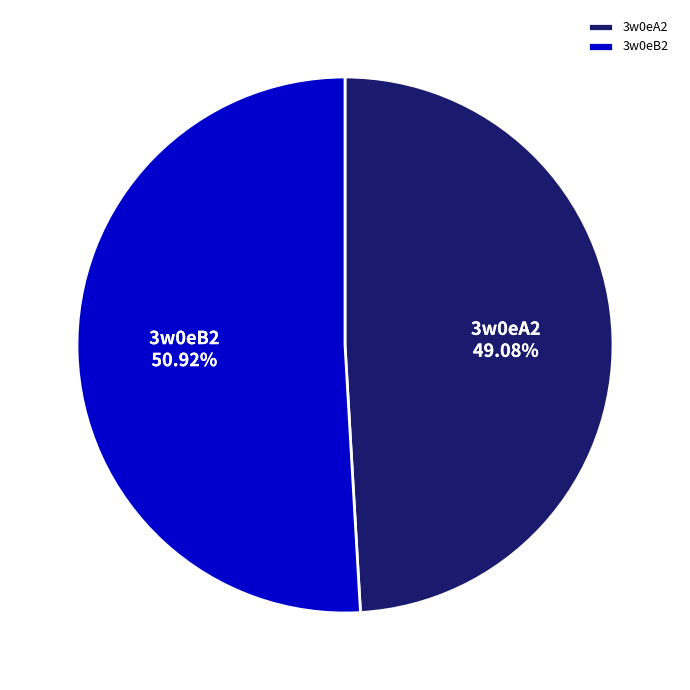

What percentage is the 3w0eB2 slice, to the nearest percent?

51%